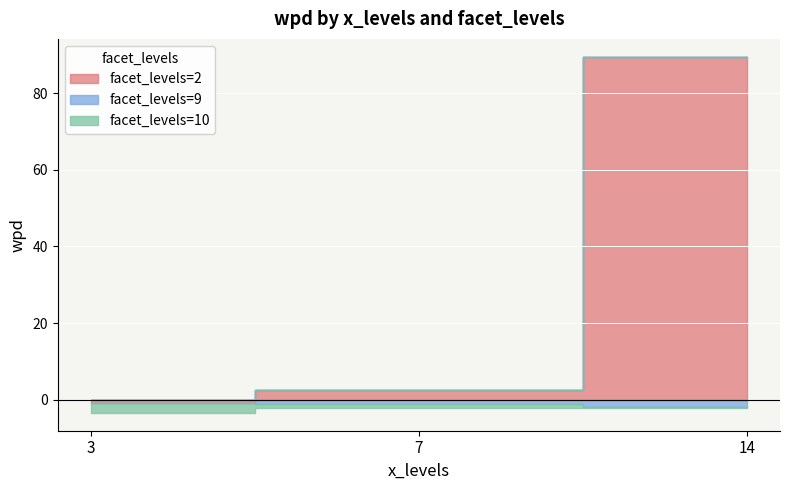

True or false: facet_levels=10 has a value of -3.8 at x=3.

False